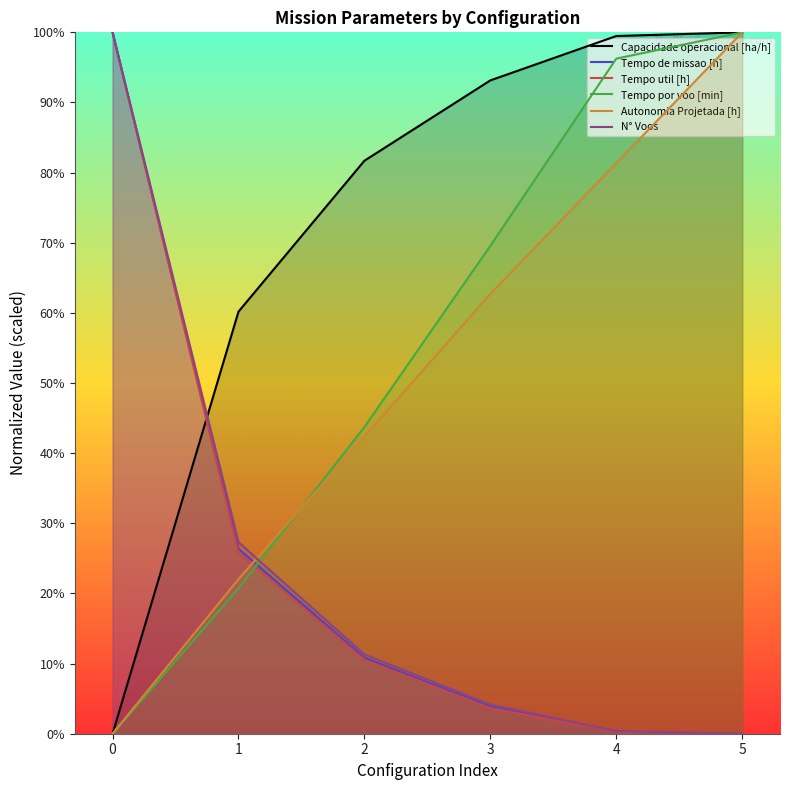

Rank the categories by Autonomia Projetada [h] value from highest to lowest.

5, 4, 3, 2, 1, 0